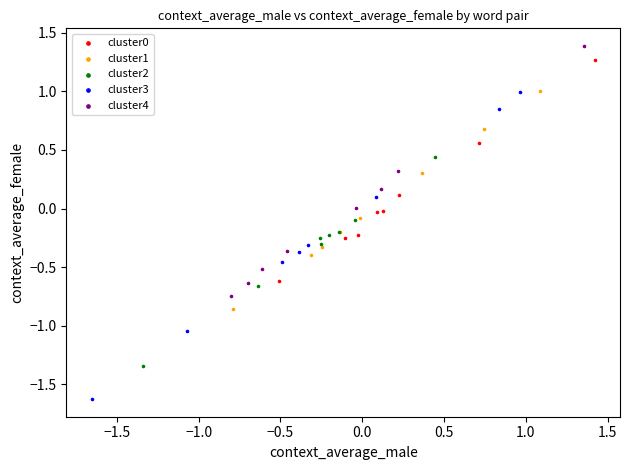

Which series has the largest Y range (max minus min)?

cluster3